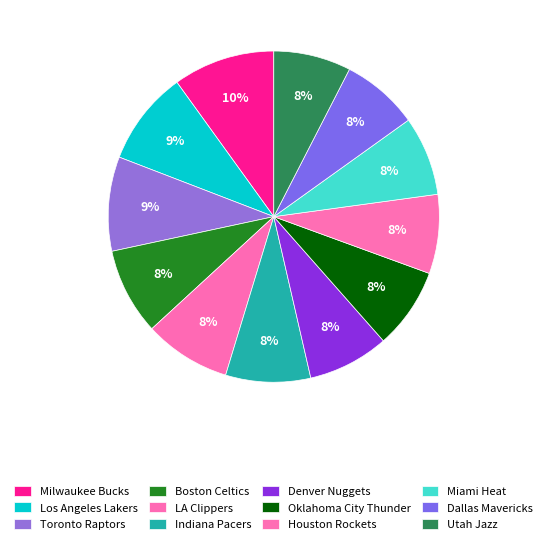

To the nearest percent, what is the combined percentage of Indiana Pacers and Dallas Mavericks?

16%